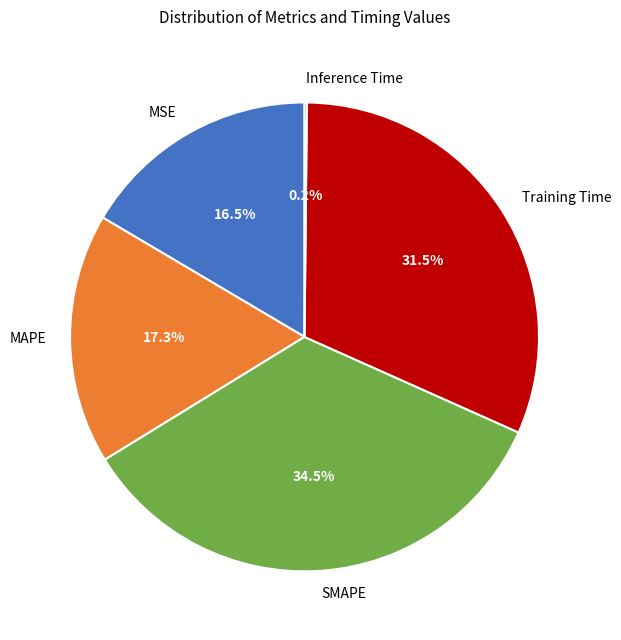

Which slice is the largest?

SMAPE